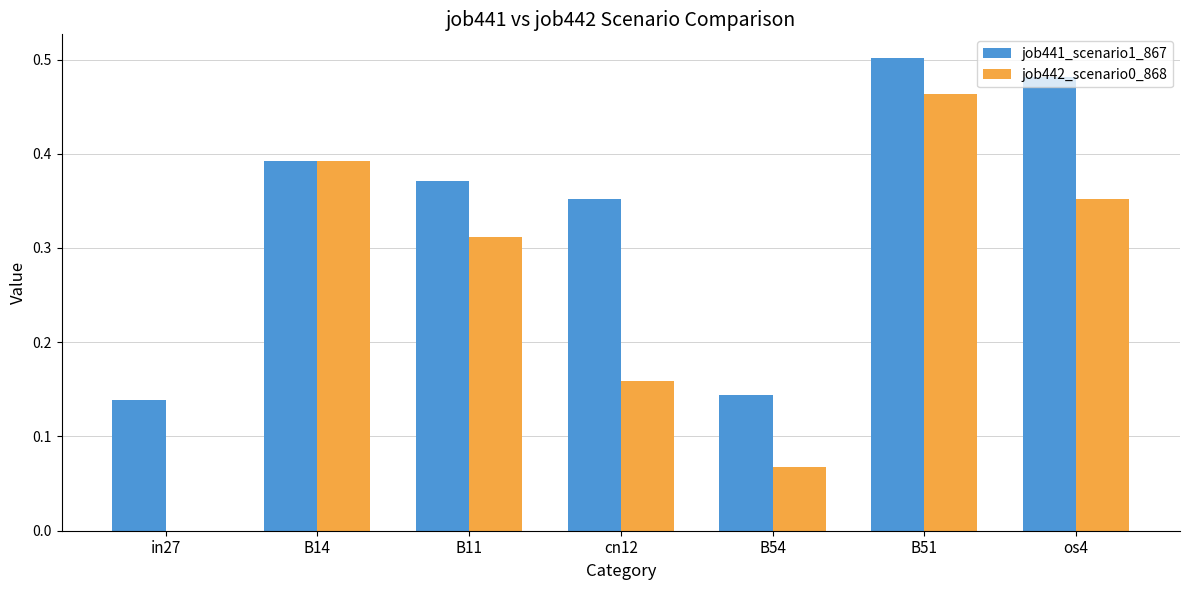

Count the number of data series in this chart.

2